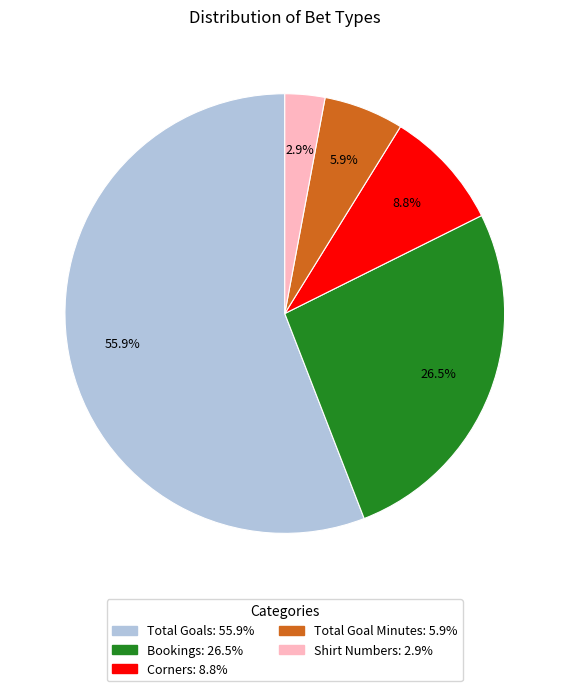

To the nearest percent, what is the average slice percentage?

20%